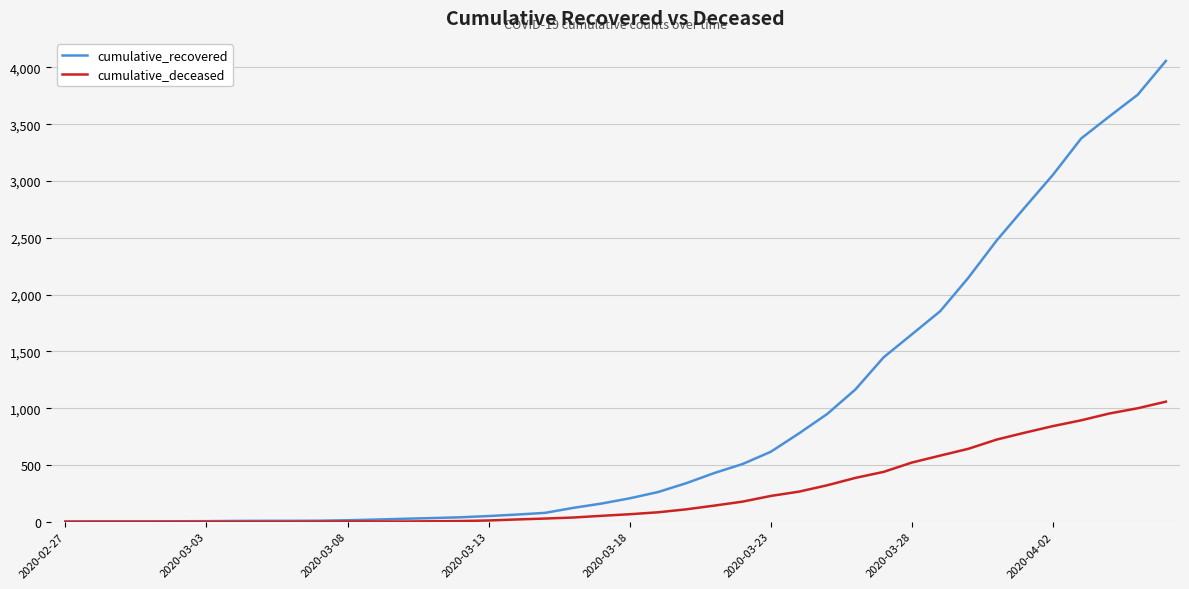

Which series has the largest total across all categories?

cumulative_recovered